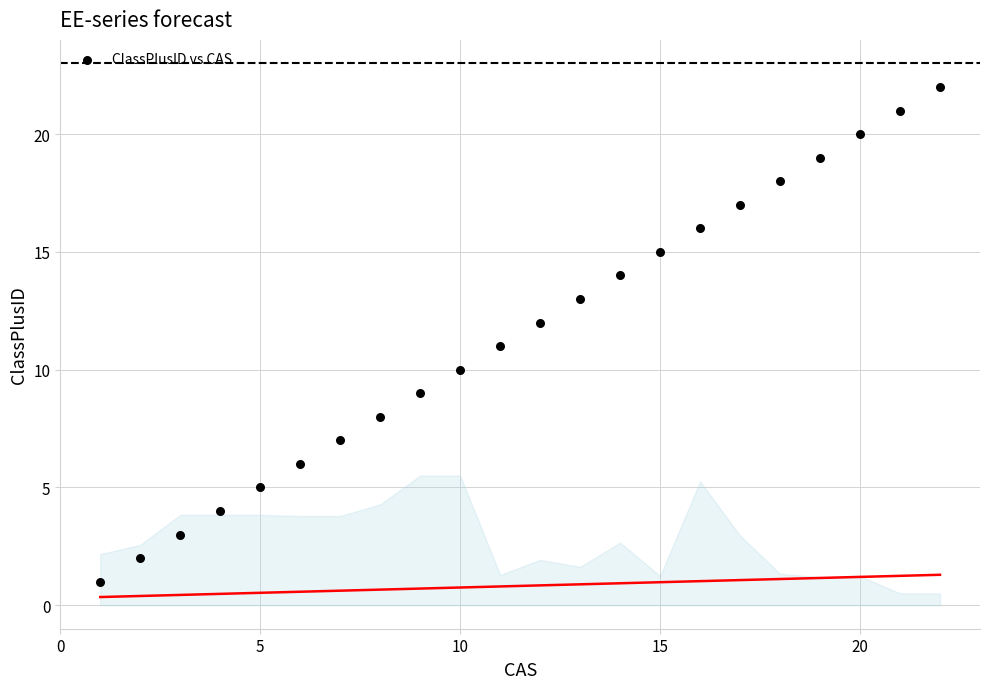

What is the range of X values (max minus min)?

21